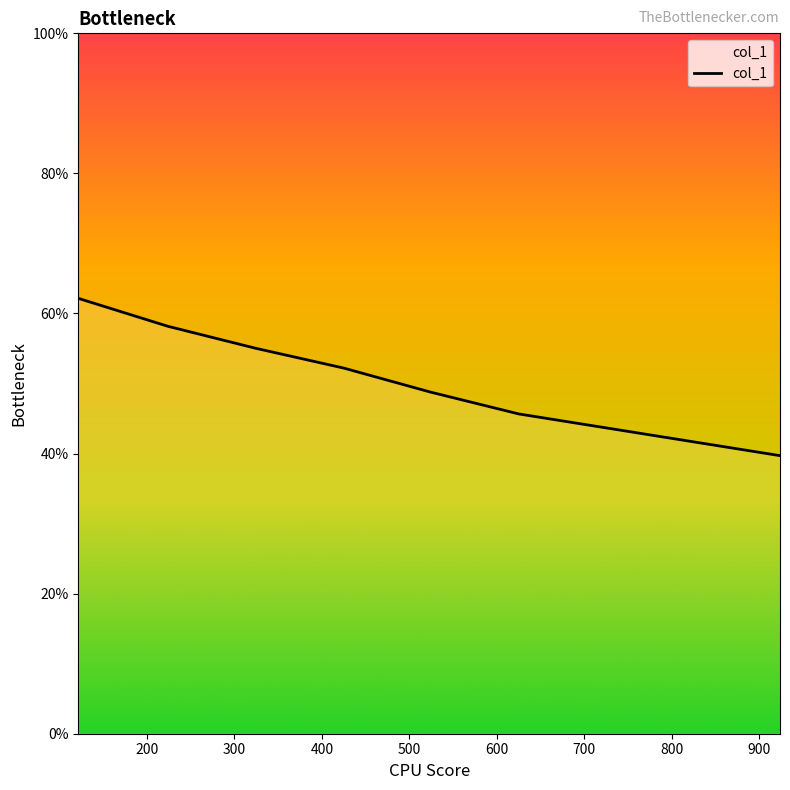

True or false: there are more than 1 points higher than both neighbors.

False